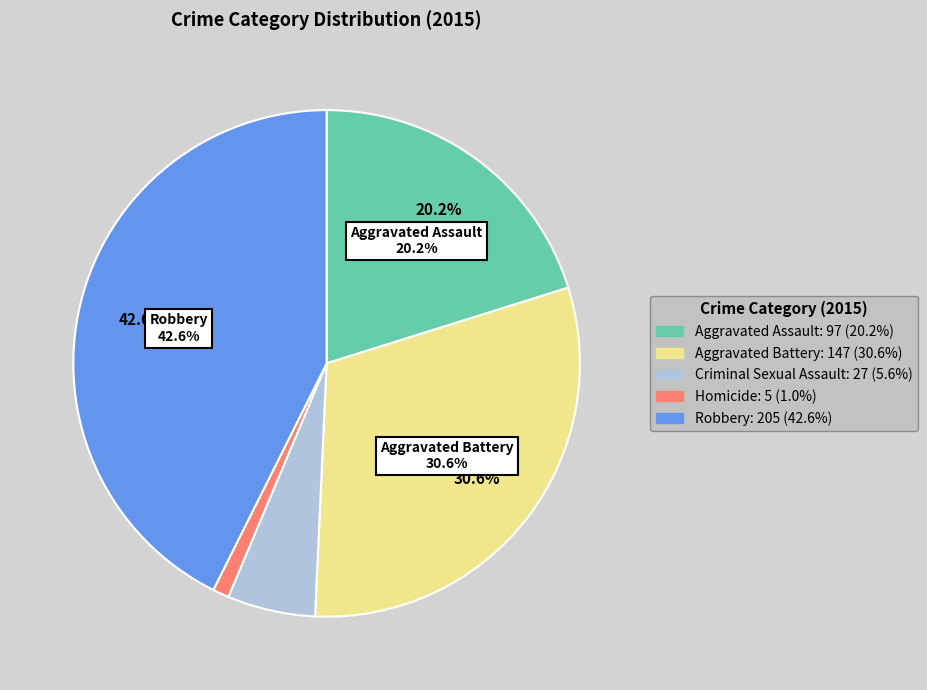

What percentage is the Criminal Sexual Assault slice, to the nearest percent?

6%